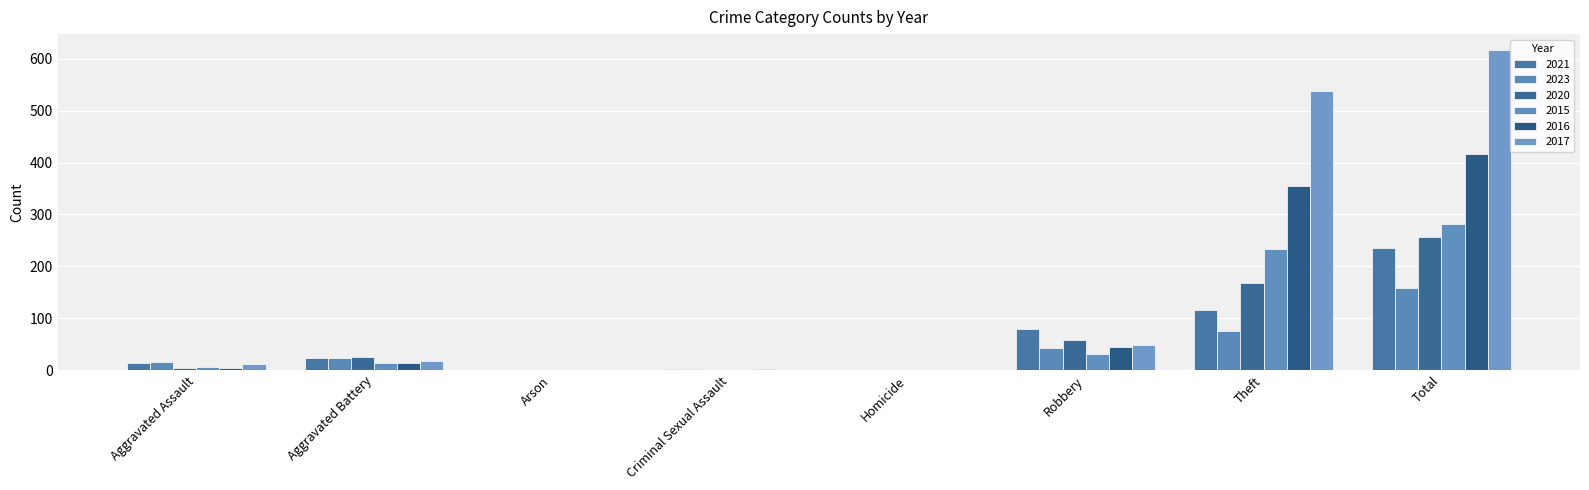

What is the total value across all series at Total?

1966